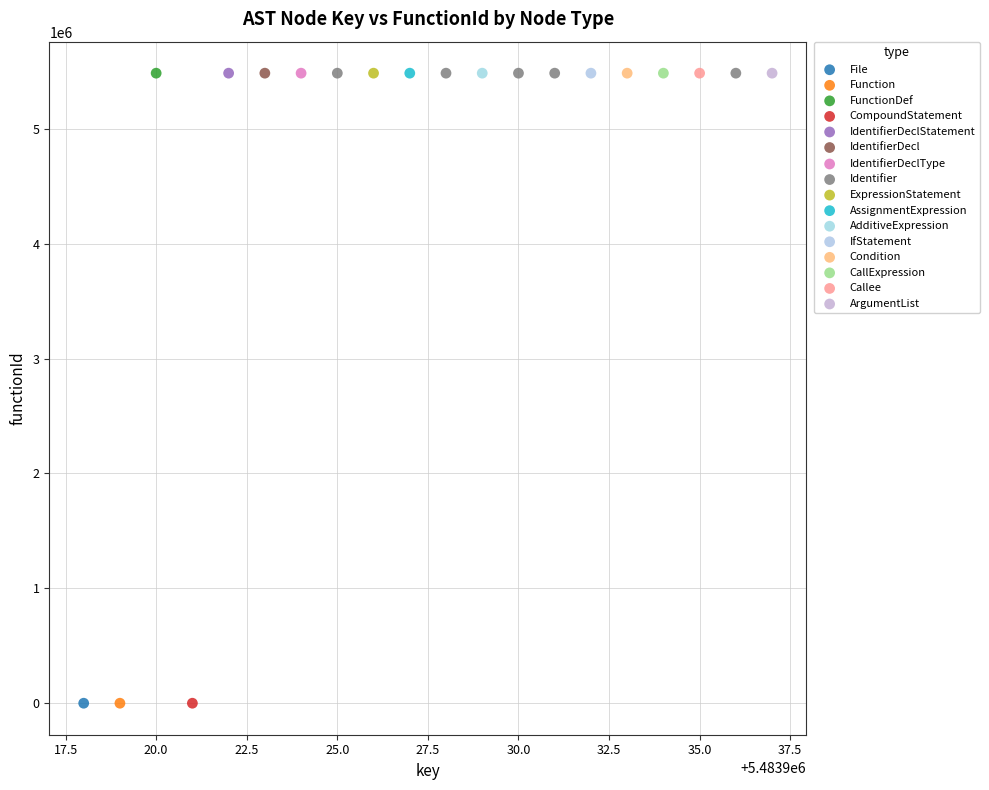

What are all the series names shown in the legend?

File, Function, FunctionDef, CompoundStatement, IdentifierDeclStatement, IdentifierDecl, IdentifierDeclType, Identifier, ExpressionStatement, AssignmentExpression, AdditiveExpression, IfStatement, Condition, CallExpression, Callee, ArgumentList